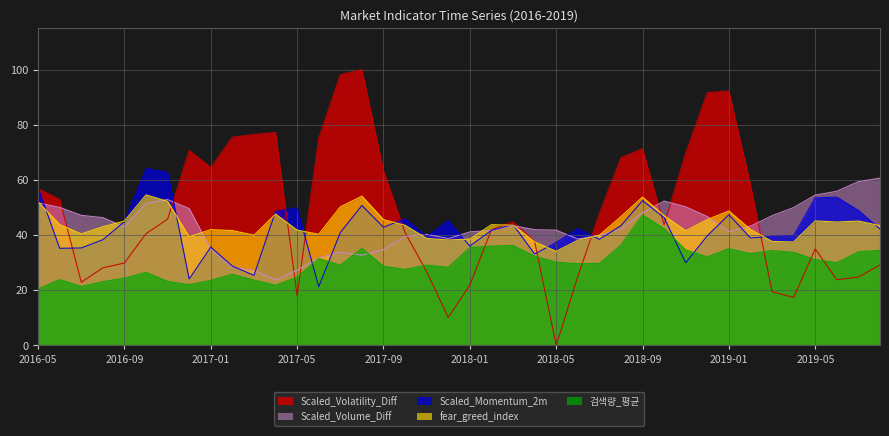

List the labels in order of Scaled_Volatility_Diff value, smallest first.

2018-05, 2017-12, 2019-04, 2017-05, 2019-03, 2018-01, 2016-07, 2019-06, 2019-07, 2018-06, 2017-11, 2016-08, 2019-08, 2016-09, 2019-05, 2018-04, 2016-10, 2017-10, 2018-02, 2018-10, 2018-03, 2016-11, 2018-07, 2016-06, 2016-05, 2019-02, 2017-09, 2017-01, 2018-08, 2018-11, 2016-12, 2018-09, 2017-06, 2017-02, 2017-03, 2017-04, 2018-12, 2019-01, 2017-07, 2017-08